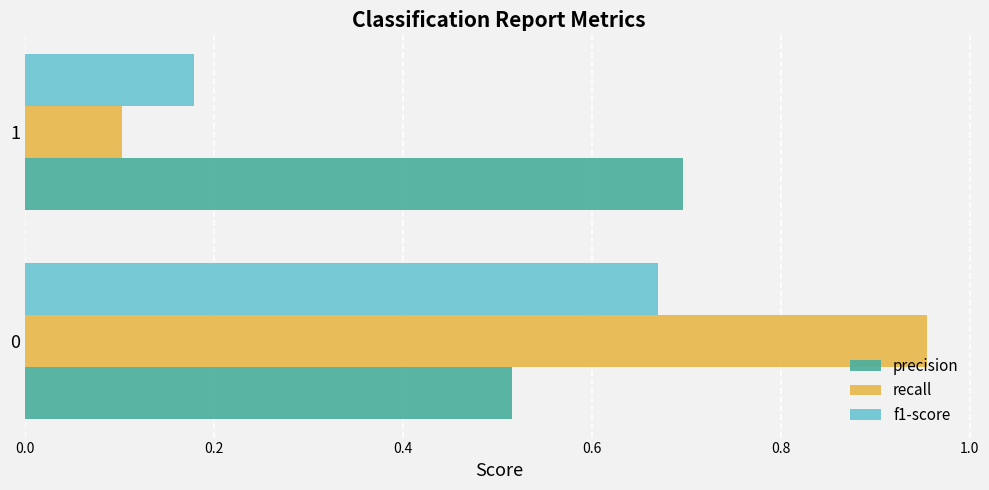

Which series has the largest total across all categories?

precision